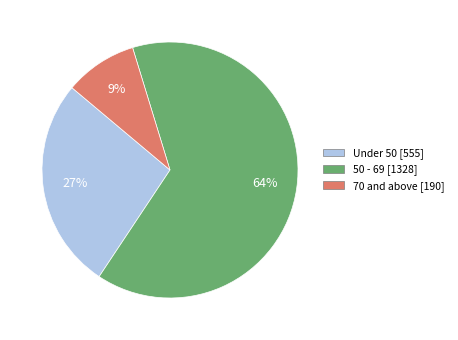

To the nearest percent, what is the difference between the largest and smallest slice percentages?

55%